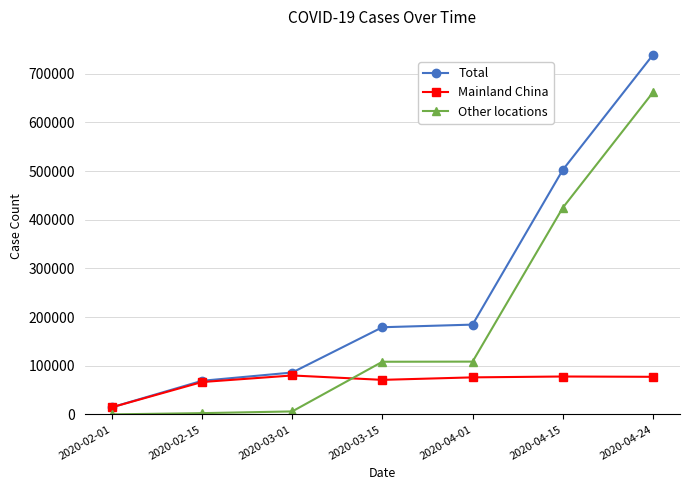

At which category does the chart reach its peak across all series?

2020-04-24